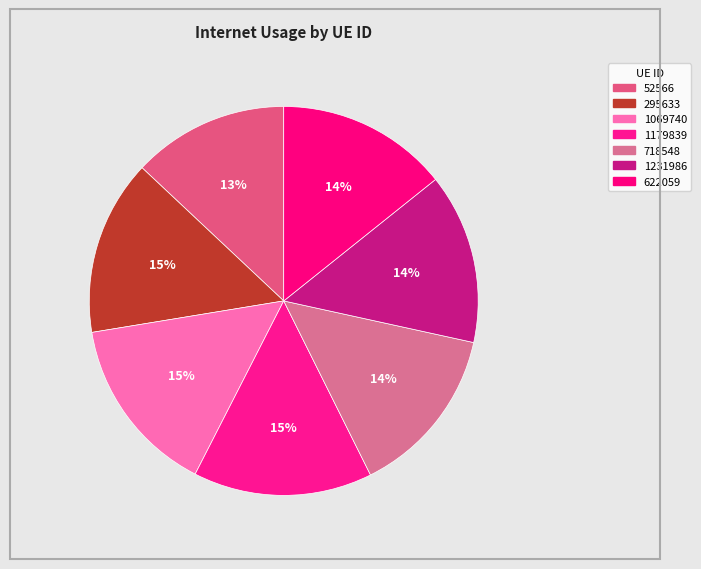

To the nearest percent, what is the combined percentage of 295633 and 1179839?

29%